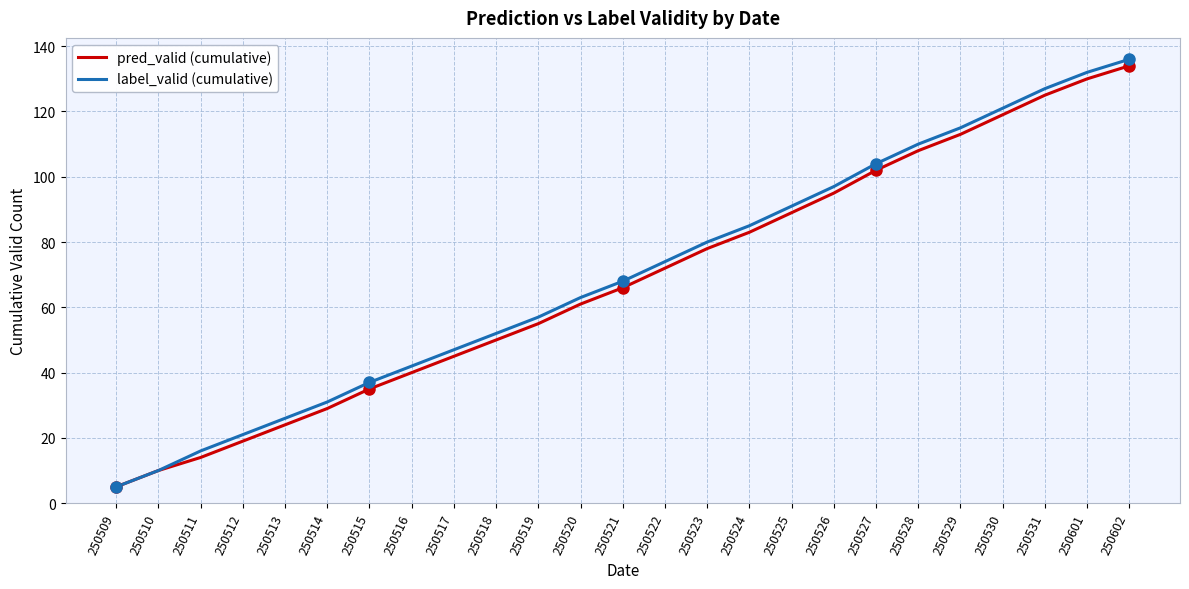

Which category has the lowest value across all series?

250509